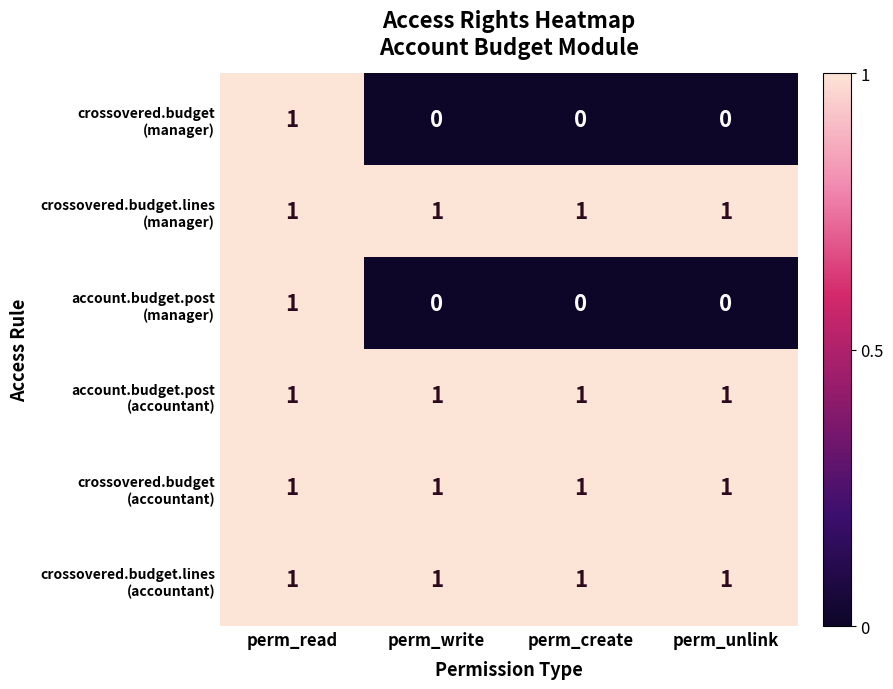

What is the total value across all series at perm_write?

4